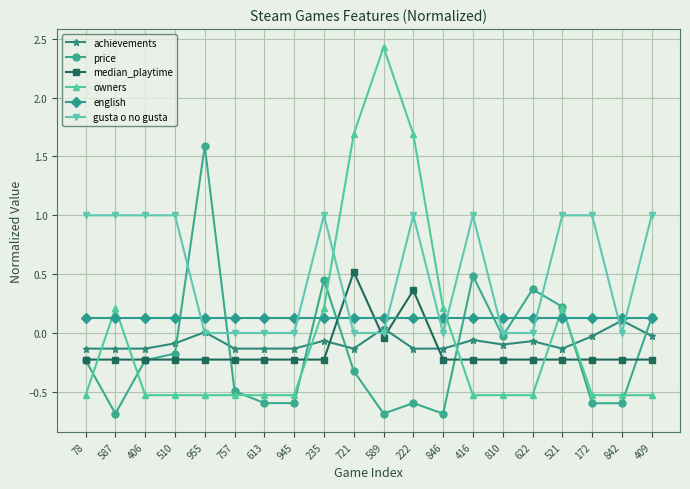

Where do median_playtime and gusta o no gusta first cross each other?

235 and 721